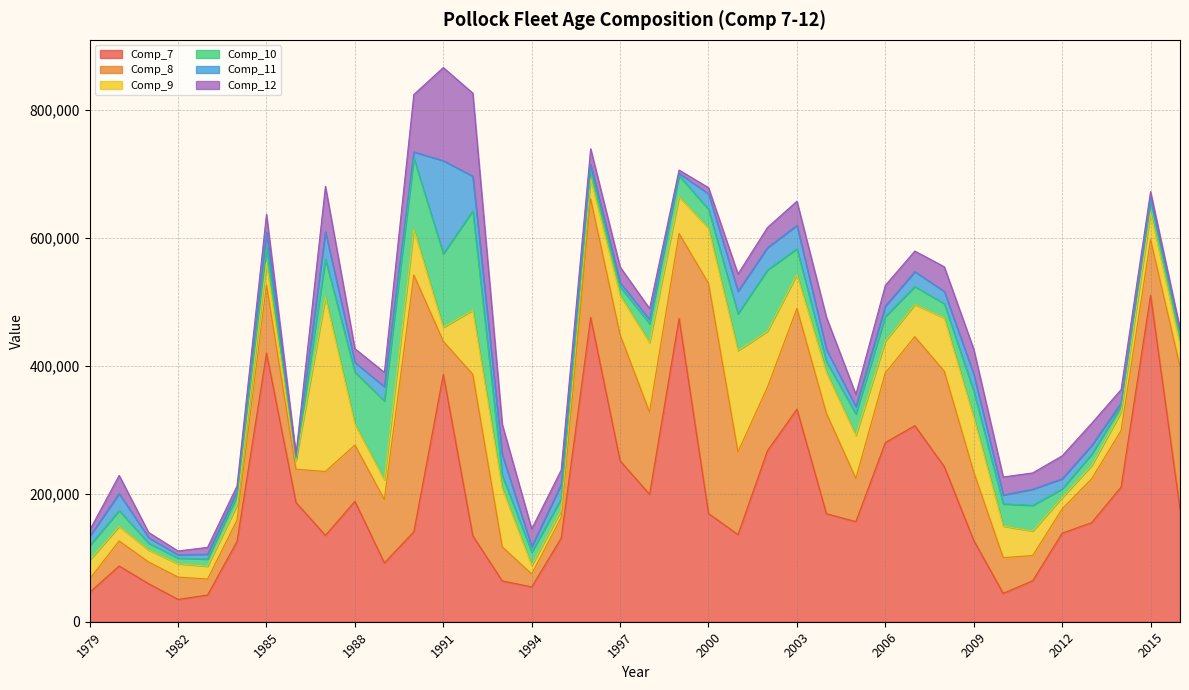

The value of Comp_12 at 1985 is 27681.0. True or false?

True